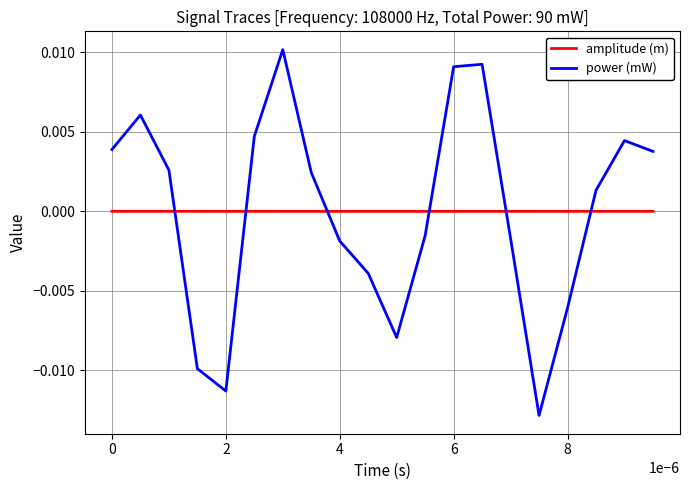

Which series ends up on top after the final intersection of amplitude (m) and power (mW)?

power (mW)